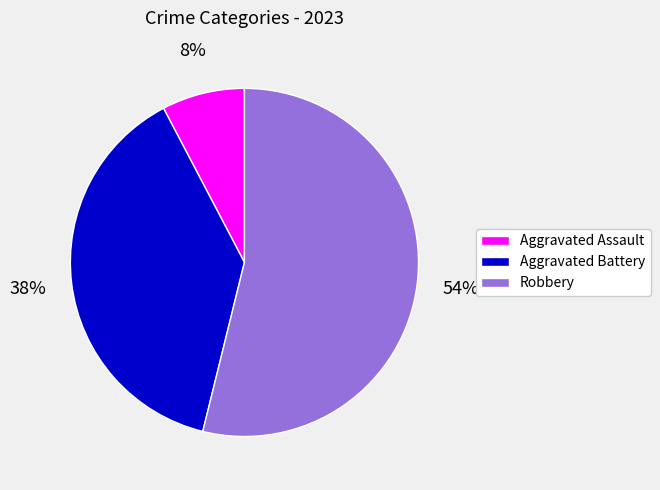

How many segments does this pie chart have?

3